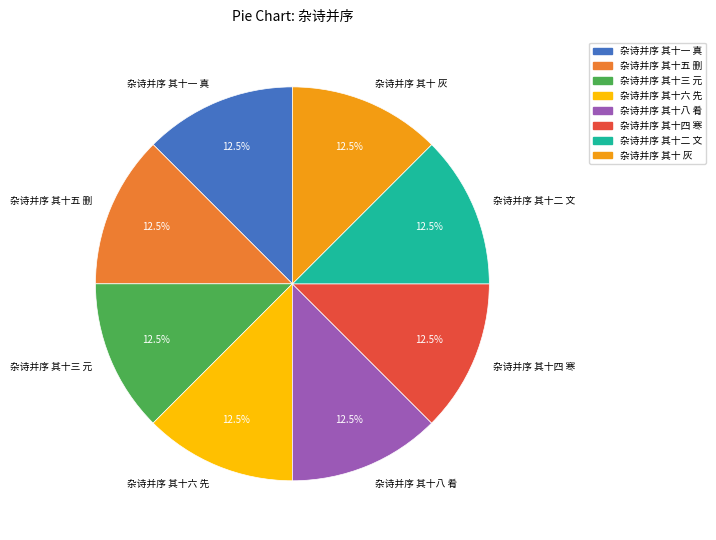

Is 杂诗并序 其十 灰 the majority of the pie?

No